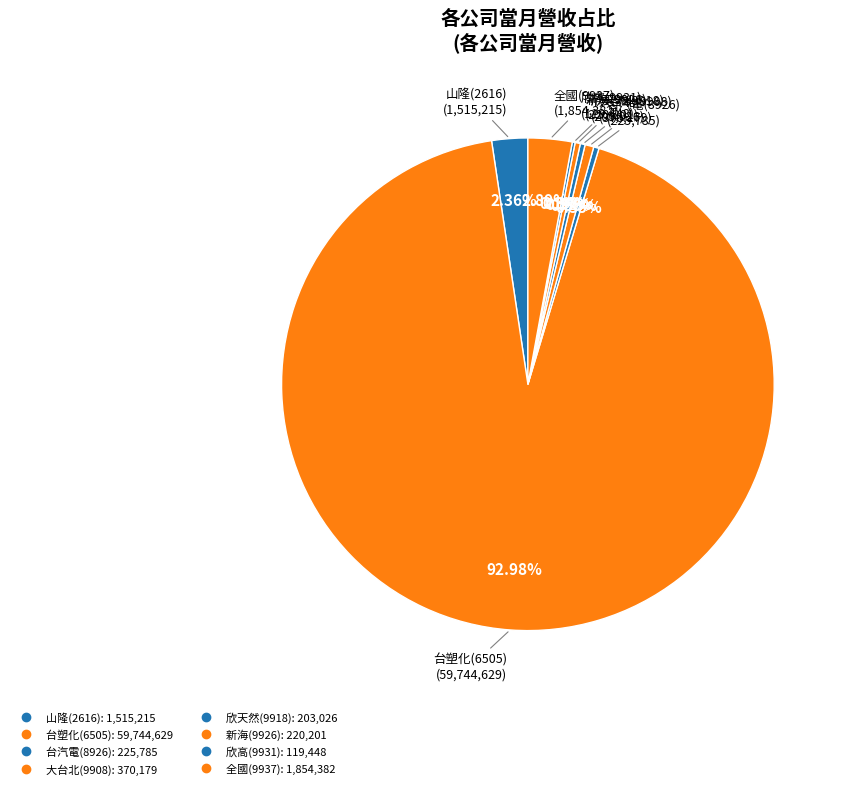

Between 大台北(9908) and 全國(9937), which is larger?

全國(9937)